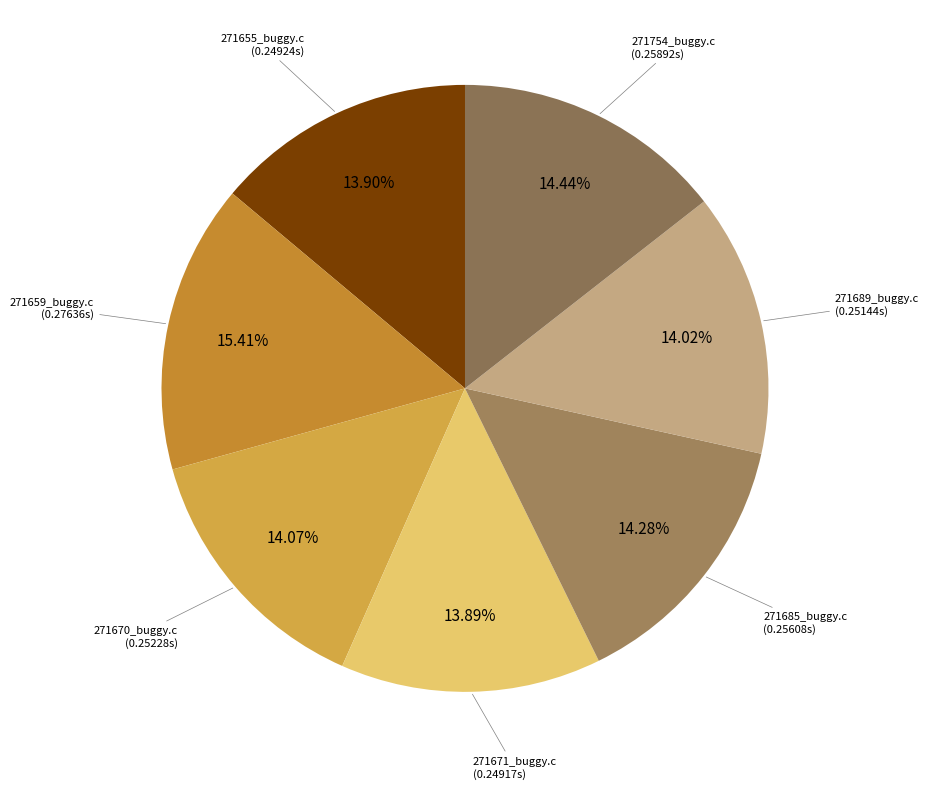

How many segments does this pie chart have?

7